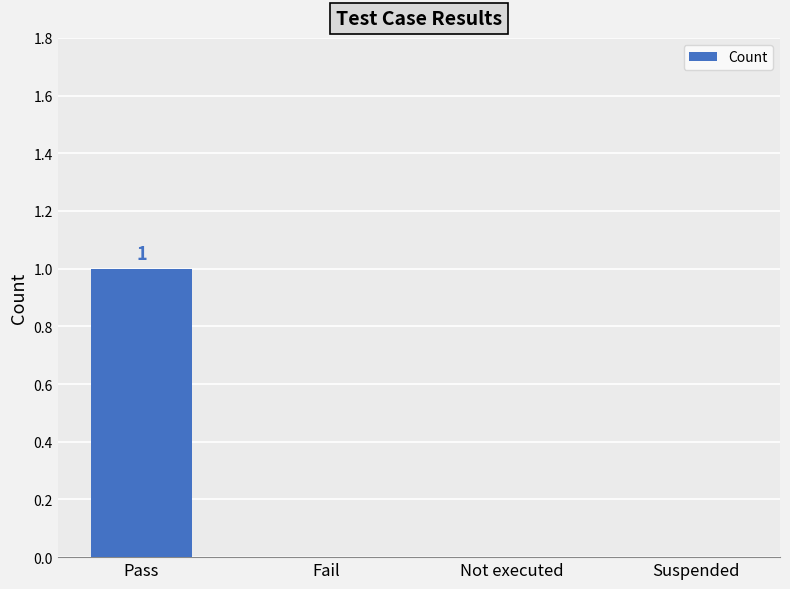

Is it true that the value at Fail is 0?

True